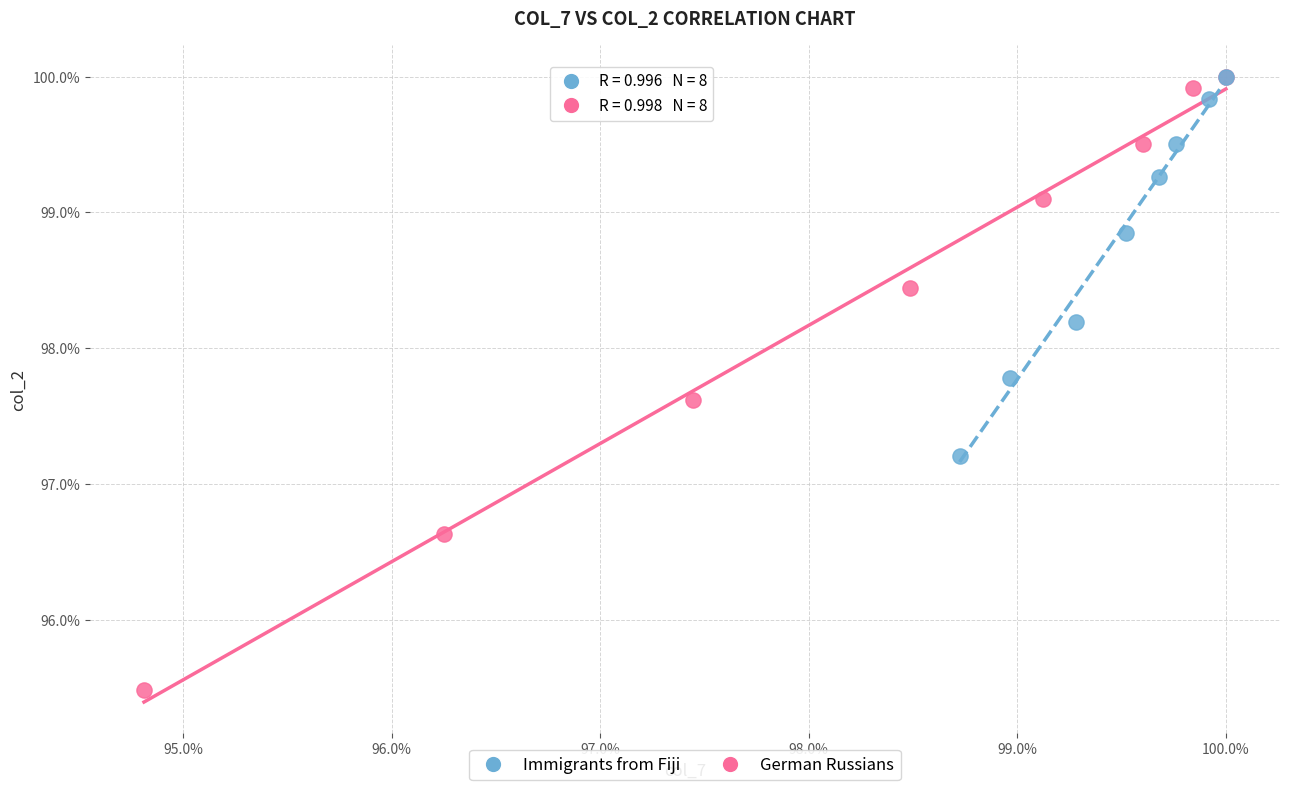

What are all the series names shown in the legend?

Immigrants from Fiji, German Russians